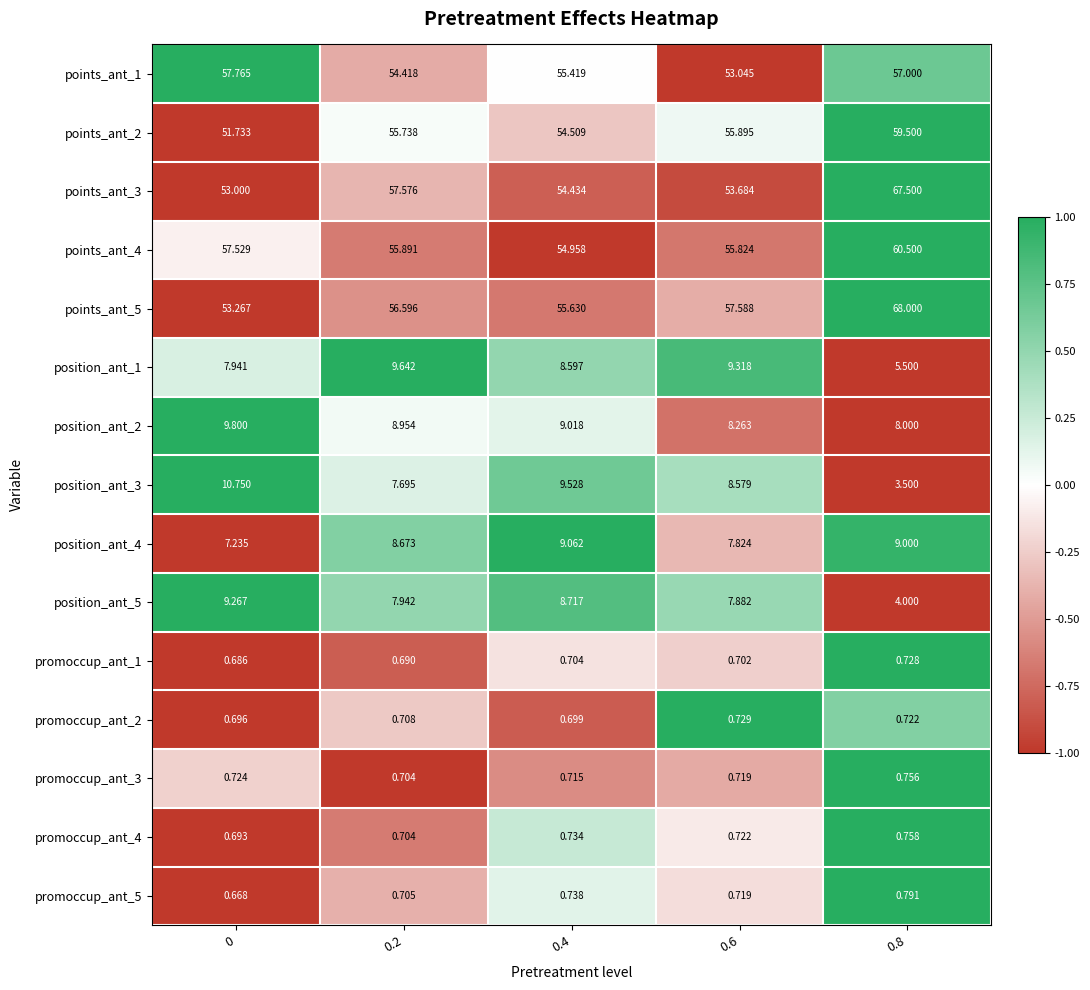

Is the value of promoccup_ant_4 at 0.6 greater than the value of promoccup_ant_2 at 0?

Yes